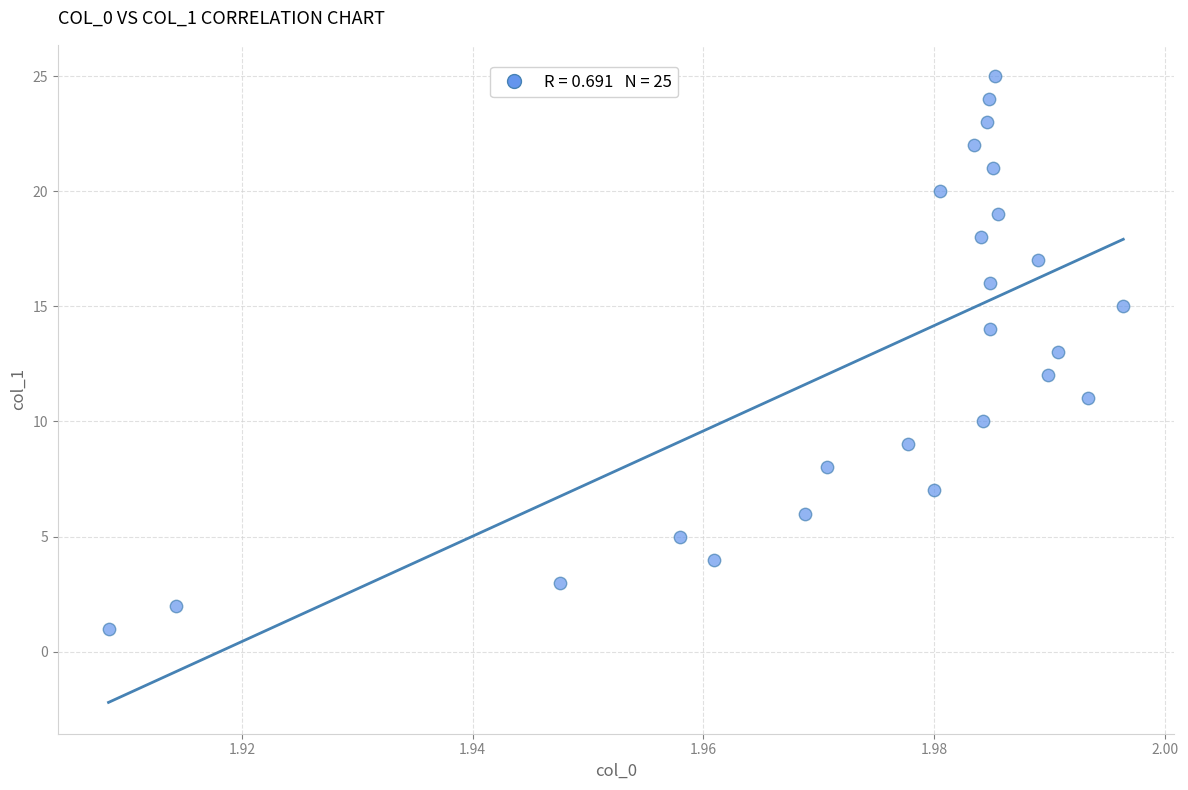

What is the range of Y values (max minus min)?

24